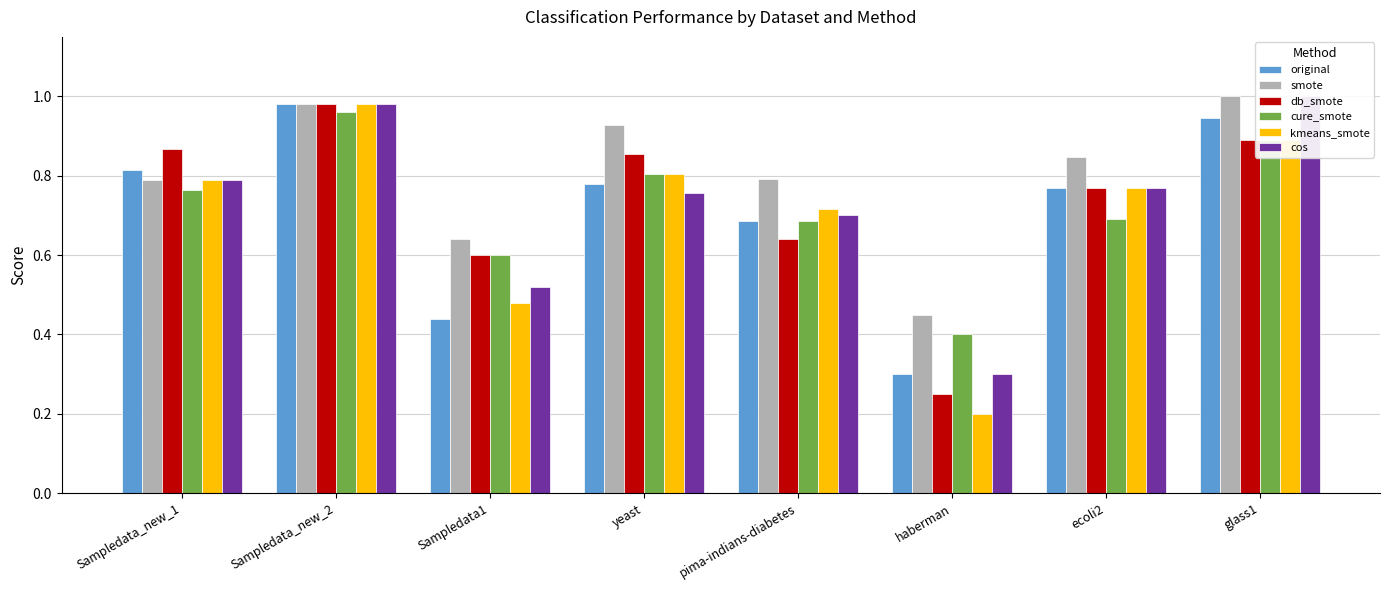

Count the number of categories in the chart.

8